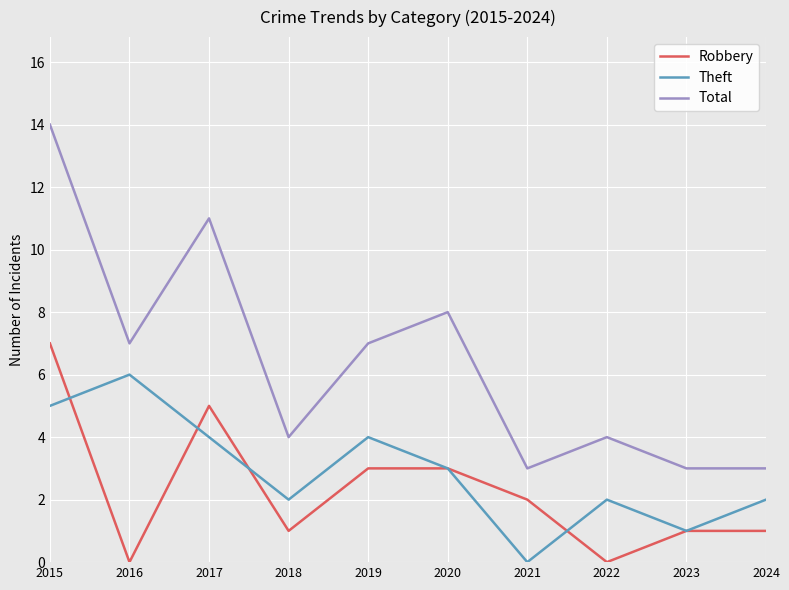

The Robbery series shows -2 at 2022. True or false?

False